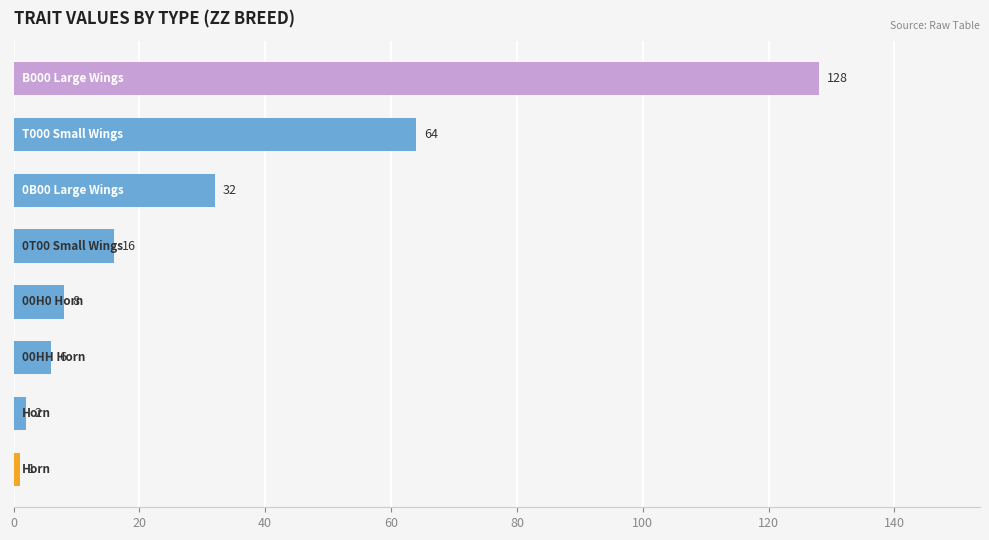

Are the bars grouped side by side (vs. stacked)?

No